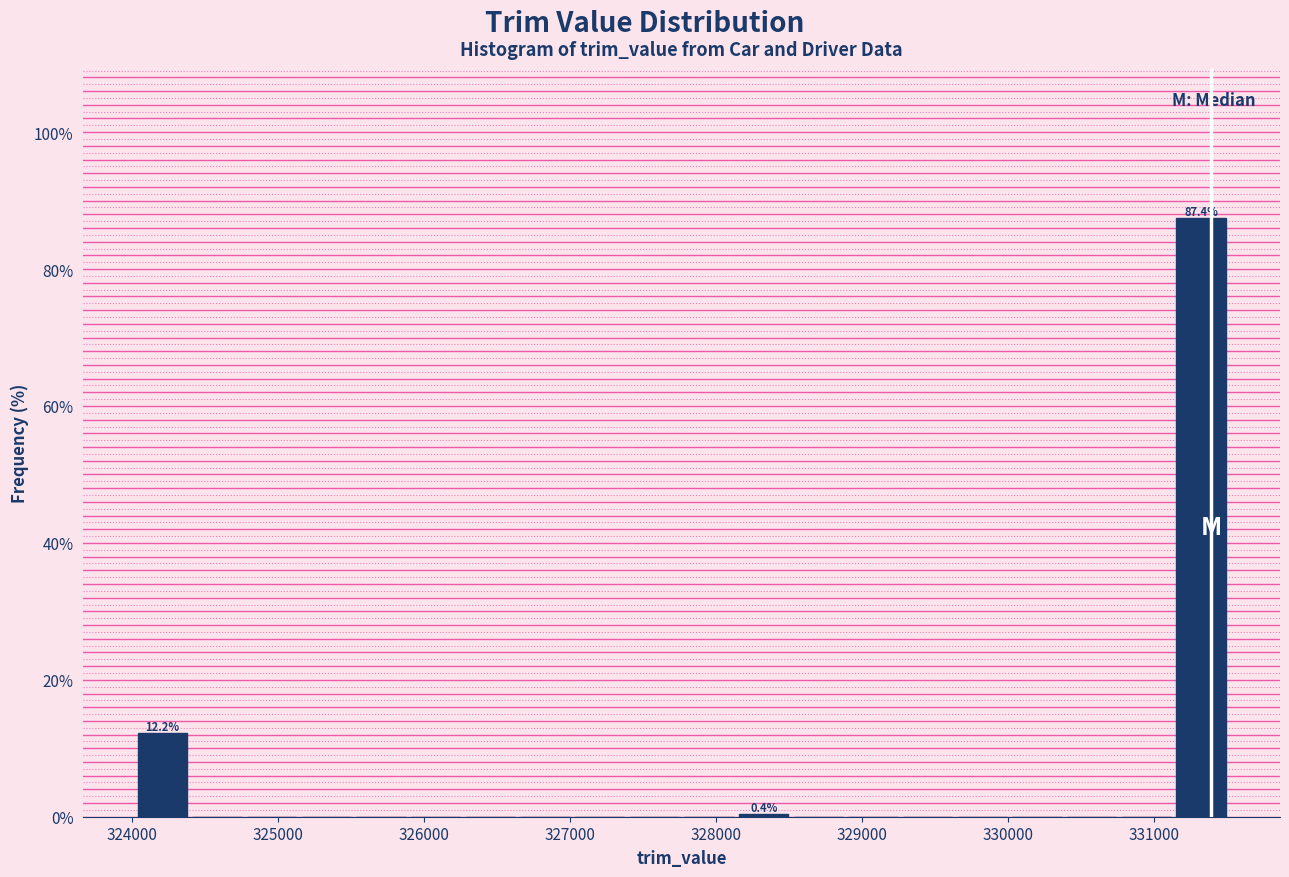

Around what value on the x-axis is the tallest bar? Give the approximate position of its centre, as read against the axis.

331300